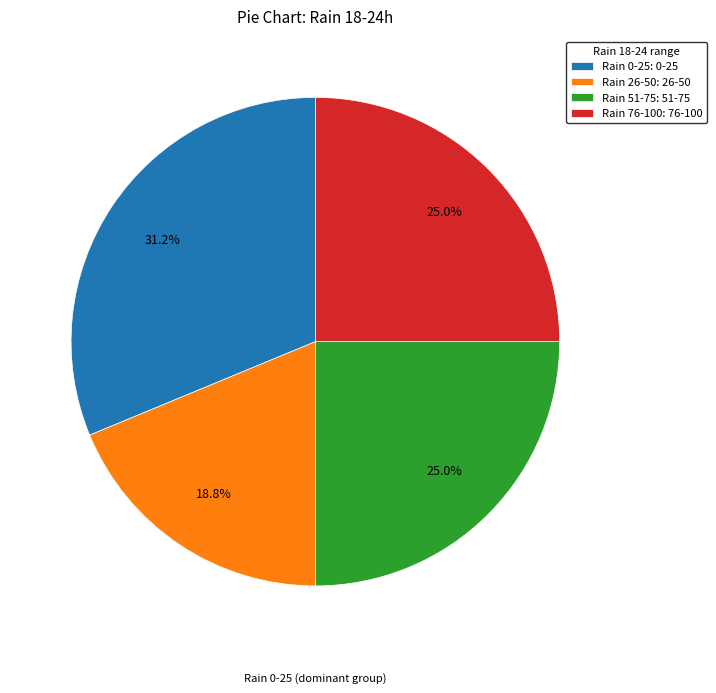

What is the ratio of the value at Rain 0-25: 0-25 to the value at Rain 26-50: 26-50?

1.7